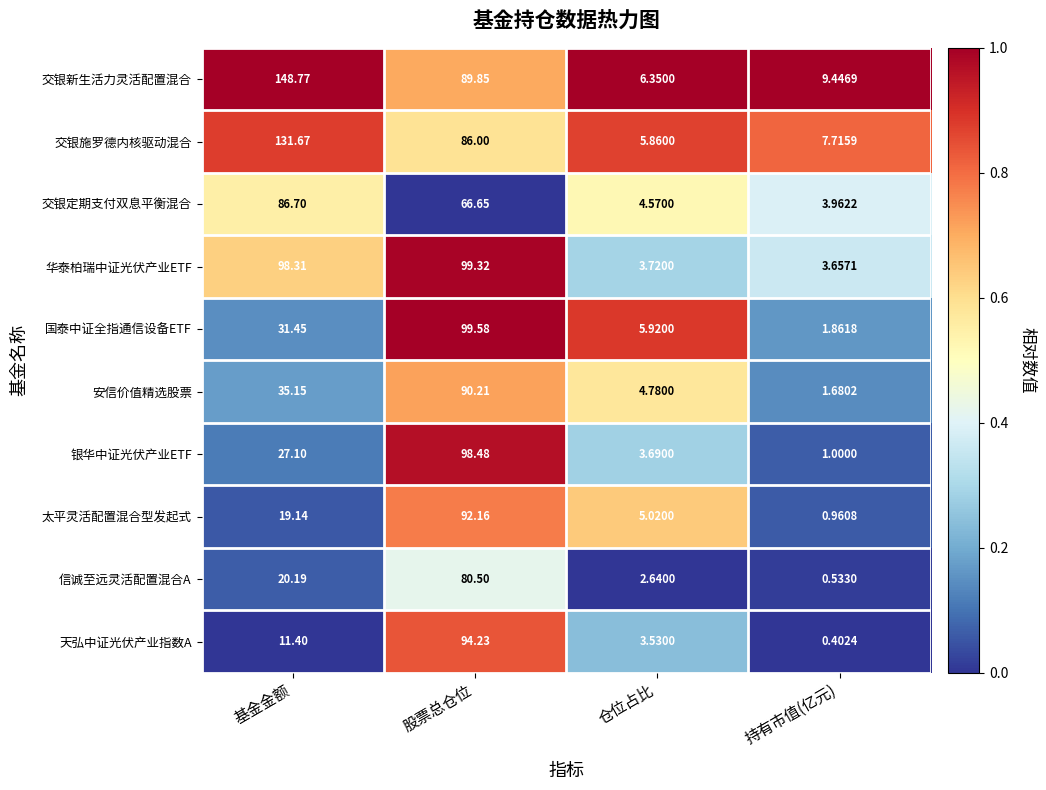

List the labels in order of 交银施罗德内核驱动混合 value, largest first.

基金金额, 股票总仓位, 持有市值(亿元), 仓位占比